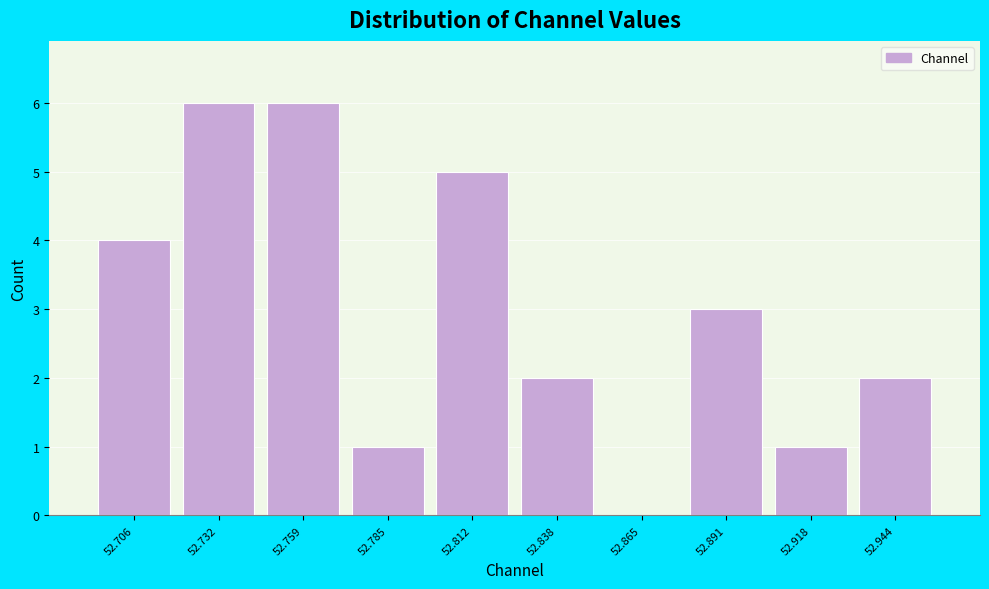

Reading left to right, list every bar in this chart as the range it spans on the x-axis followed by its height. Neither the bar edges nor the heights are printed on the chart, so give them approximately, as read against the axes.

52.695 to 52.720: 4
52.720 to 52.745: 6
52.745 to 52.770: 6
52.770 to 52.800: 1
52.800 to 52.825: 5
52.825 to 52.850: 2
52.850 to 52.880: 0
52.880 to 52.905: 3
52.905 to 52.930: 1
52.930 to 52.955: 2